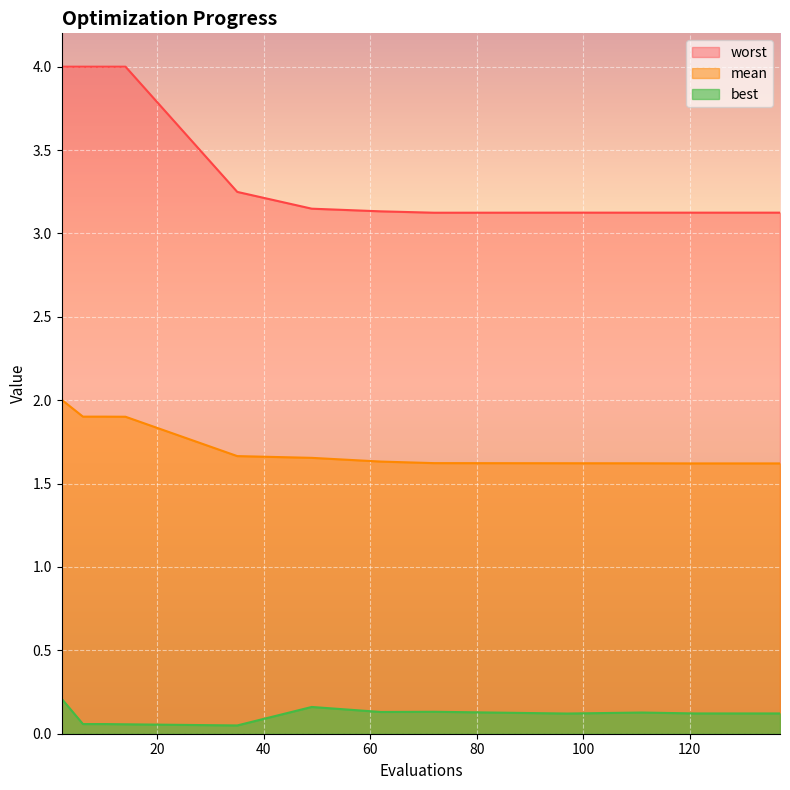

List the labels in order of best value, smallest first.

35, 14, 6, 10, 97, 121, 125, 129, 133, 137, 111, 62, 72, 49, 2